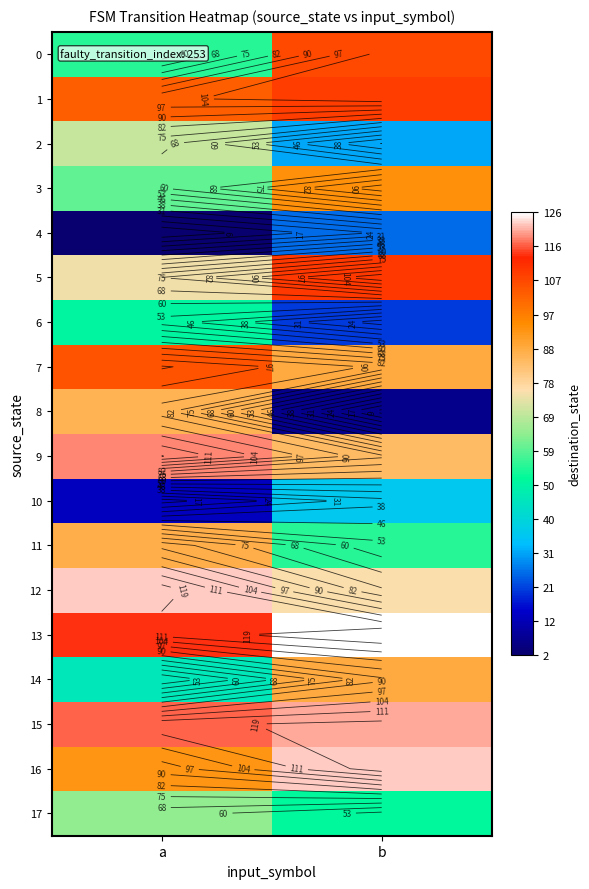

Rank the series at b from highest to lowest value.

13, 16, 15, 5, 1, 0, 3, 7, 14, 9, 12, 11, 17, 10, 2, 4, 6, 8